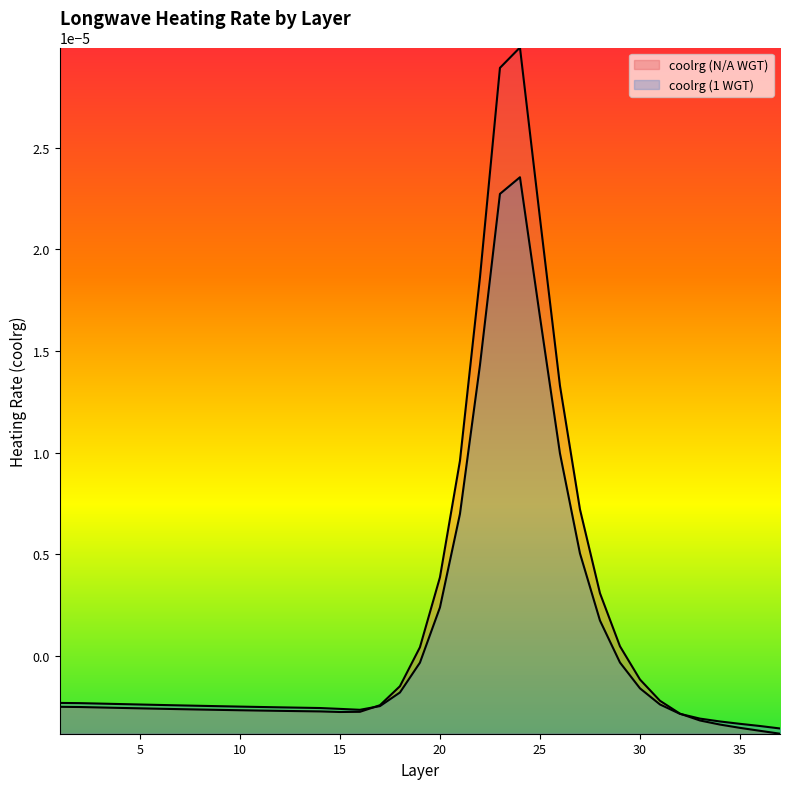

Which series has the widest spread of values?

coolrg (N/A WGT)